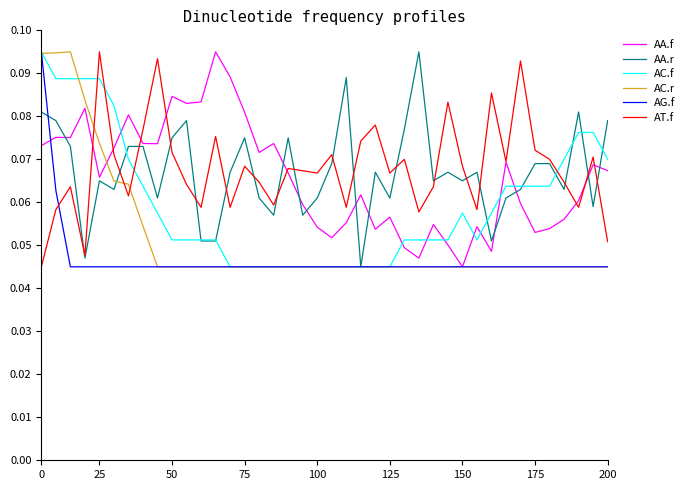

What are all the series names shown in the legend?

AA.f, AA.r, AC.f, AC.r, AG.f, AT.f